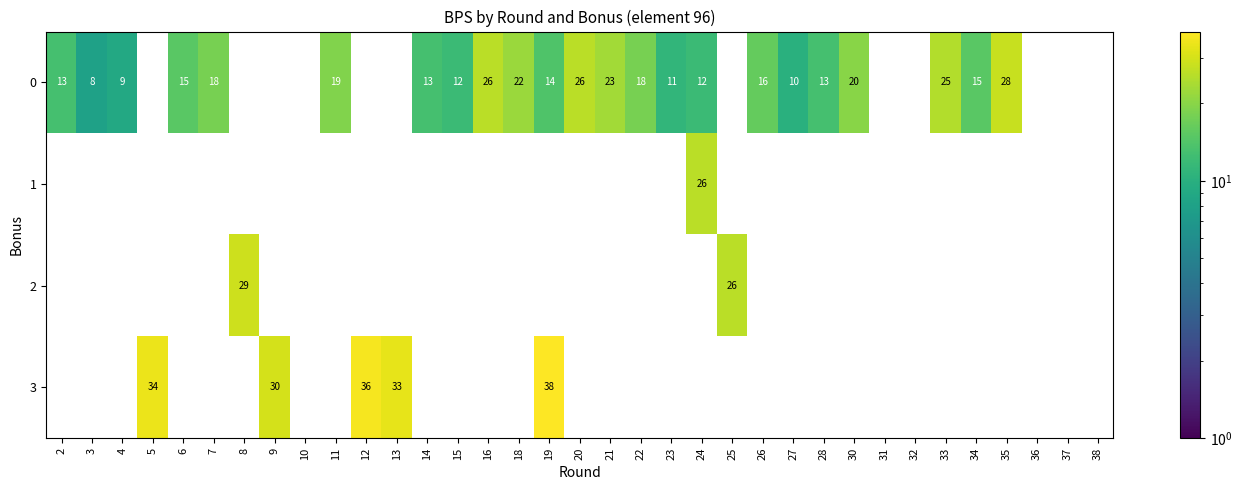

List the series in order of their peak value, lowest first.

1, 0, 2, 3